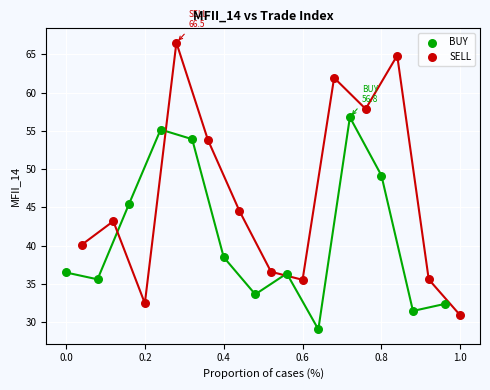

Which series contains the highest Y value?

SELL